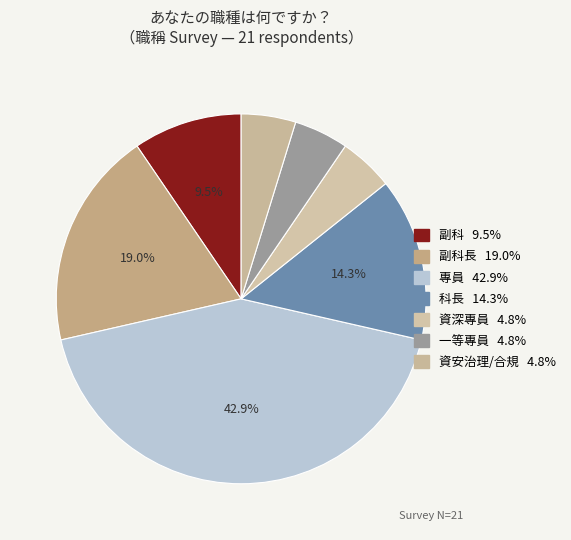

What is the largest slice in the pie chart?

專員